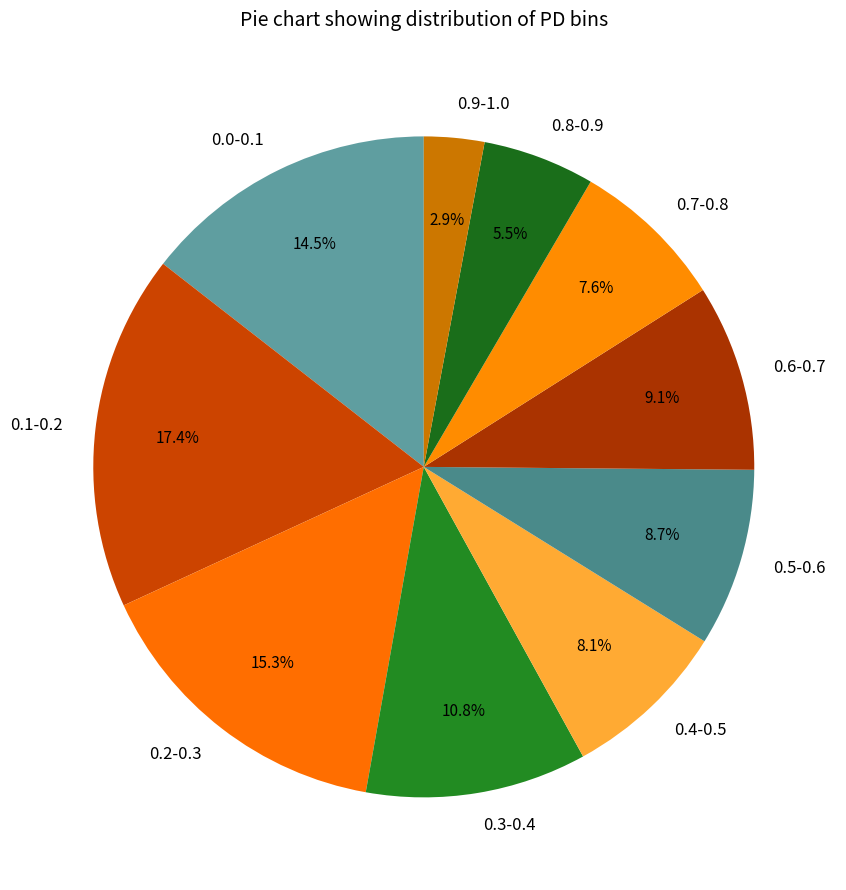

To the nearest percent, what is the combined percentage of 0.1-0.2 and 0.7-0.8?

25%